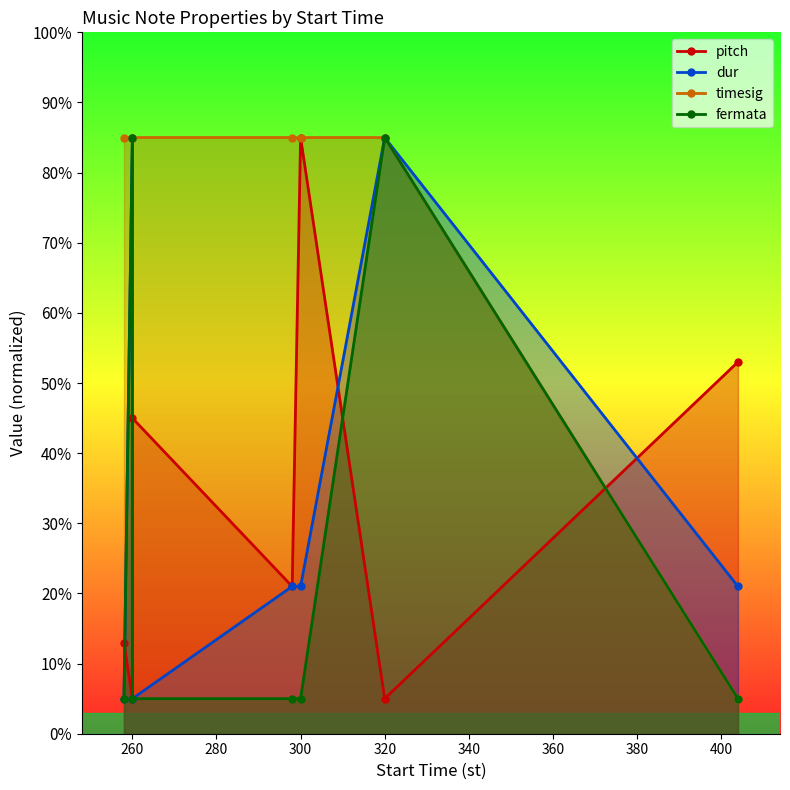

What is the sum of all fermata values?

195